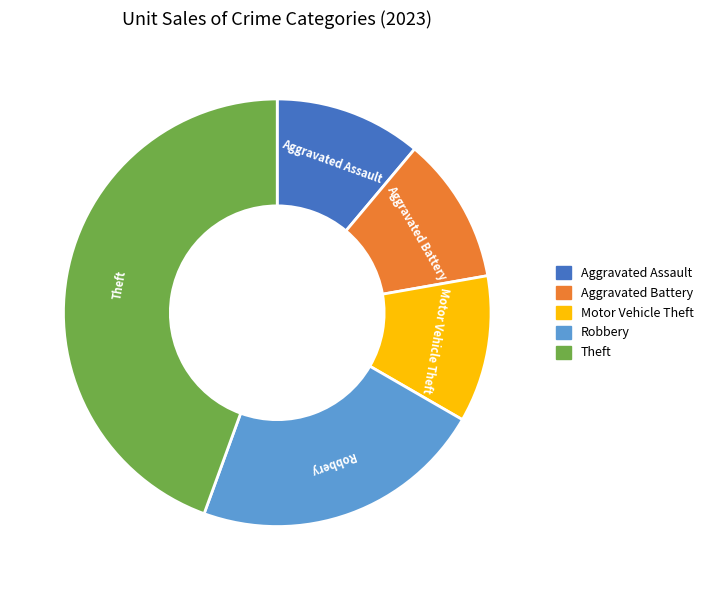

Approximately how many times larger is the value at Aggravated Assault compared to Theft?

0.2